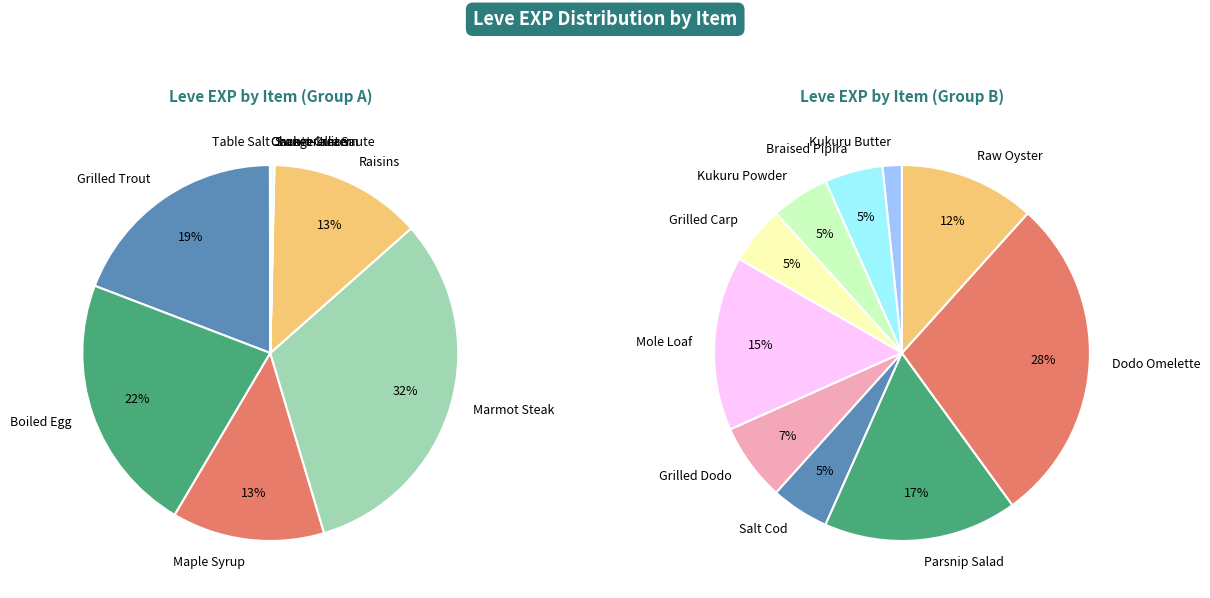

To the nearest percent, what is the combined percentage of Table Salt and Maple Syrup?

13%